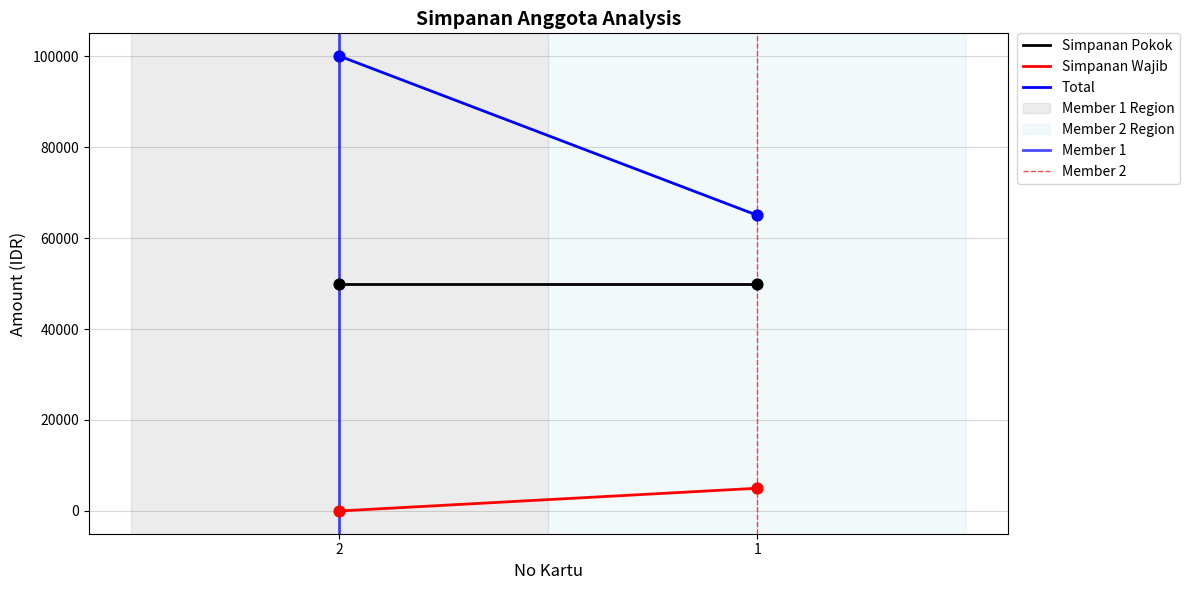

At how many categories does at least one series exceed 15874?

2